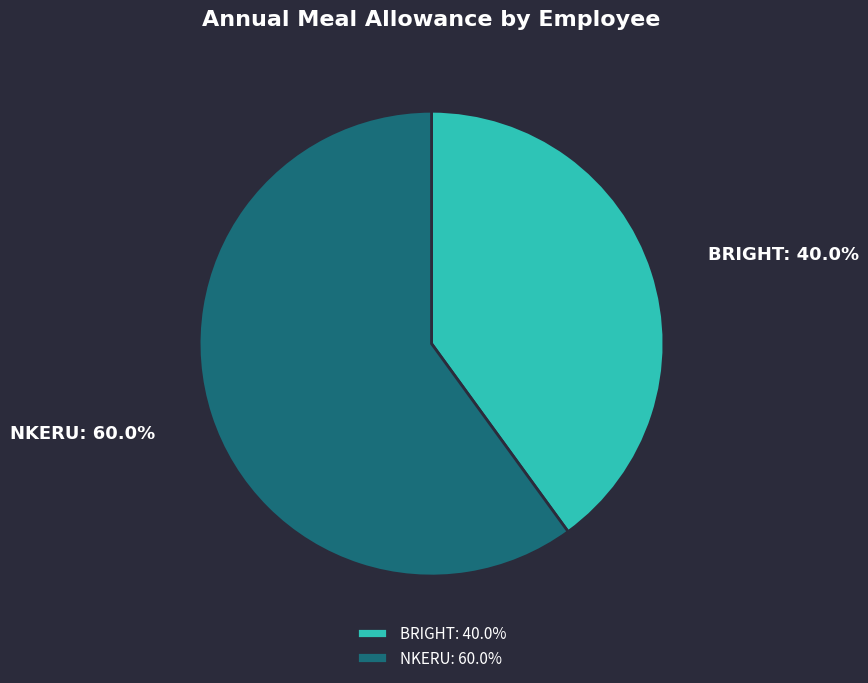

How many slices are in this pie chart?

2